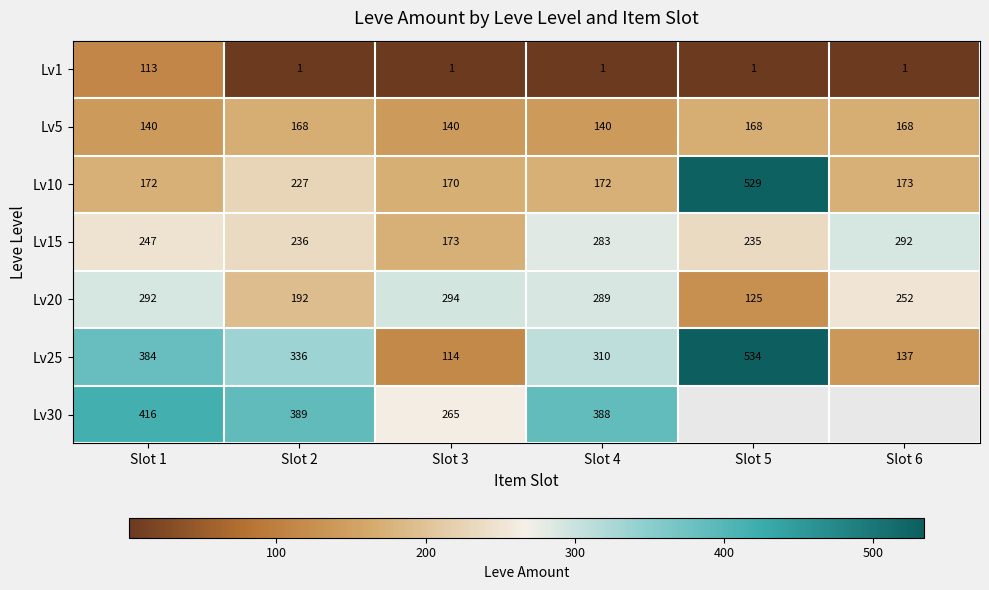

At how many categories does at least one series exceed 210?

6